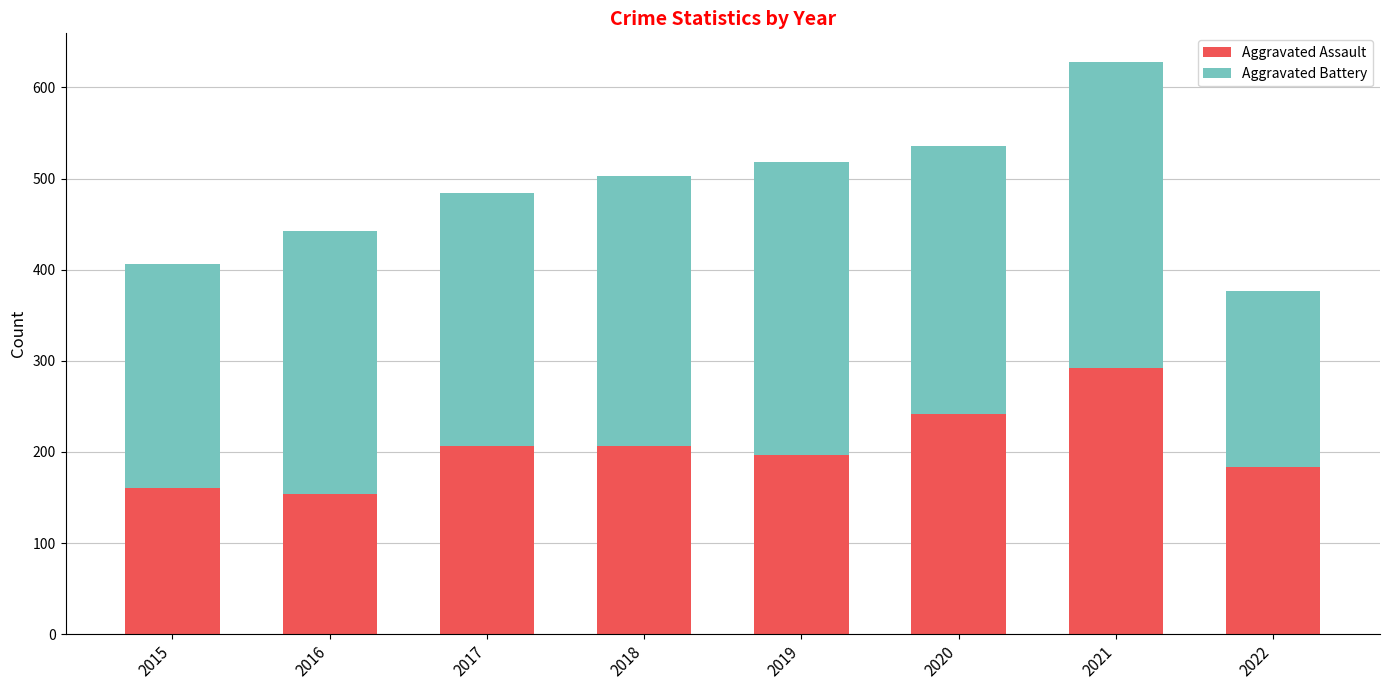

At which category is the sum across all series the highest?

2021